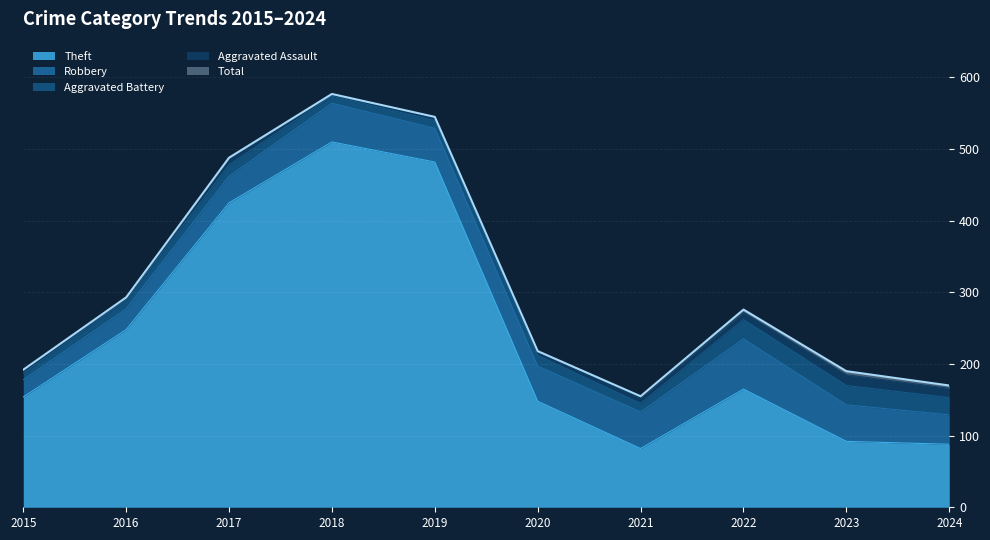

True or false: Total and Aggravated Assault cross at least once.

False